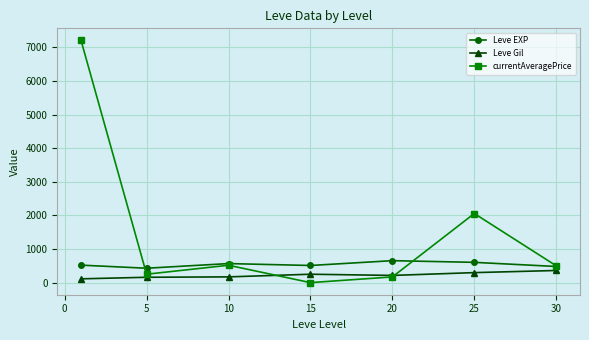

What is the difference between the second highest and second lowest values in the currentAveragePrice series?

1887.9